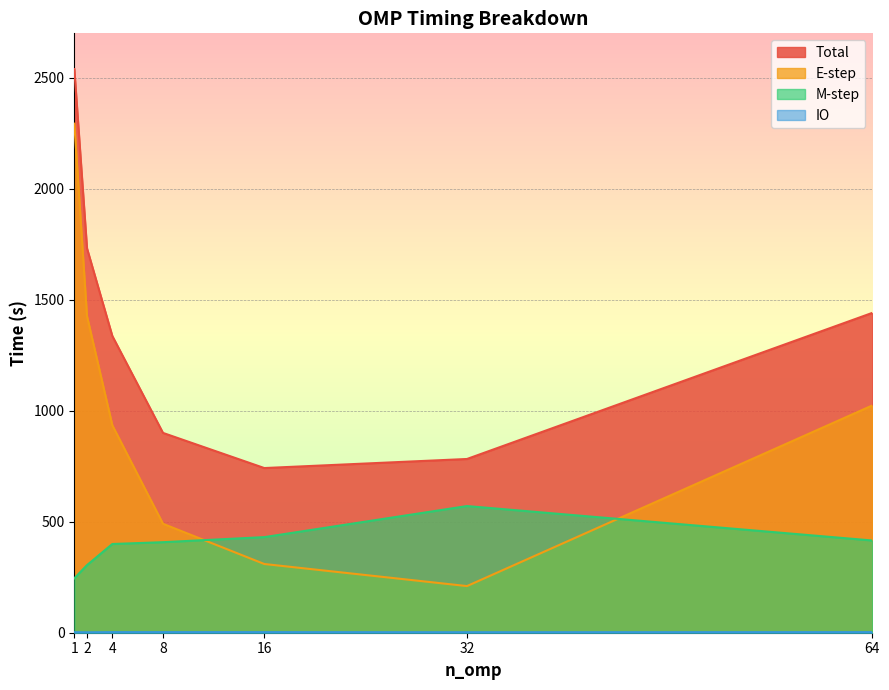

At which category is the sum across all series the highest?

1